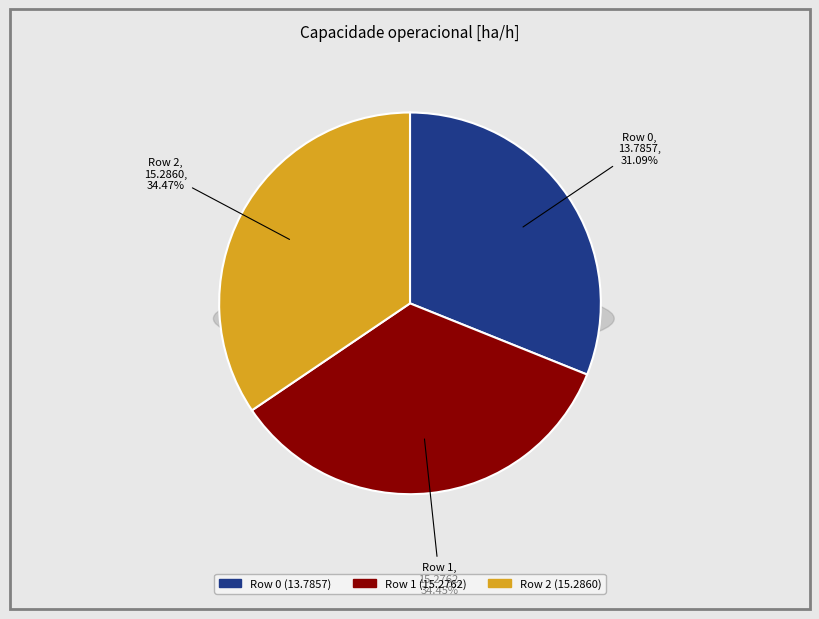

Which category has the smallest portion of the pie?

Row 0